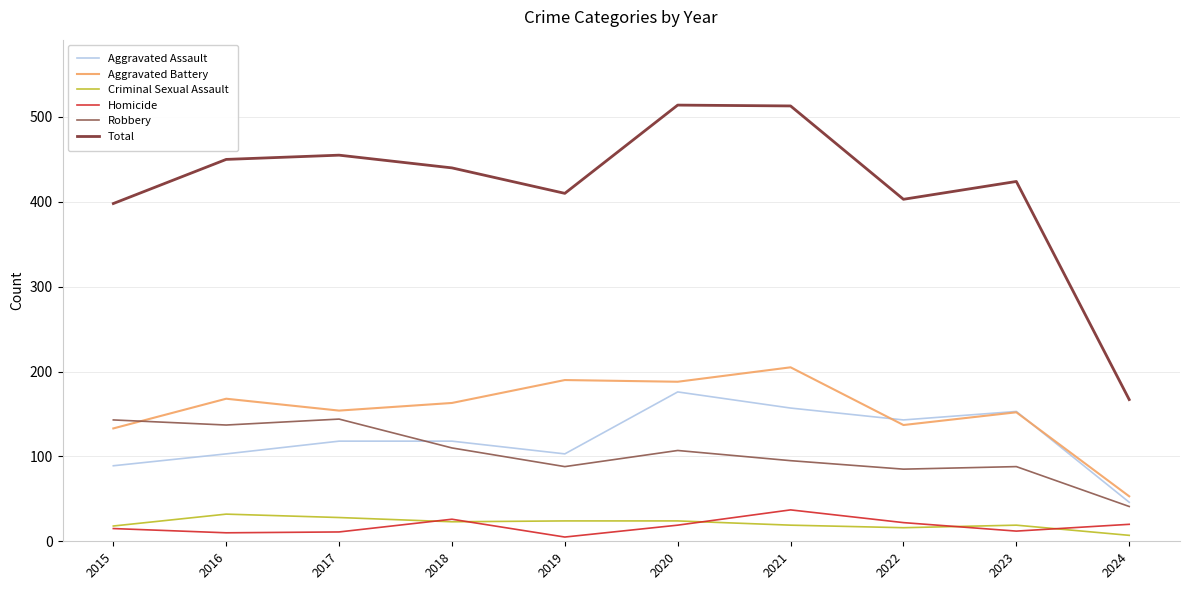

What is the difference between the highest and lowest values at 2020?

495